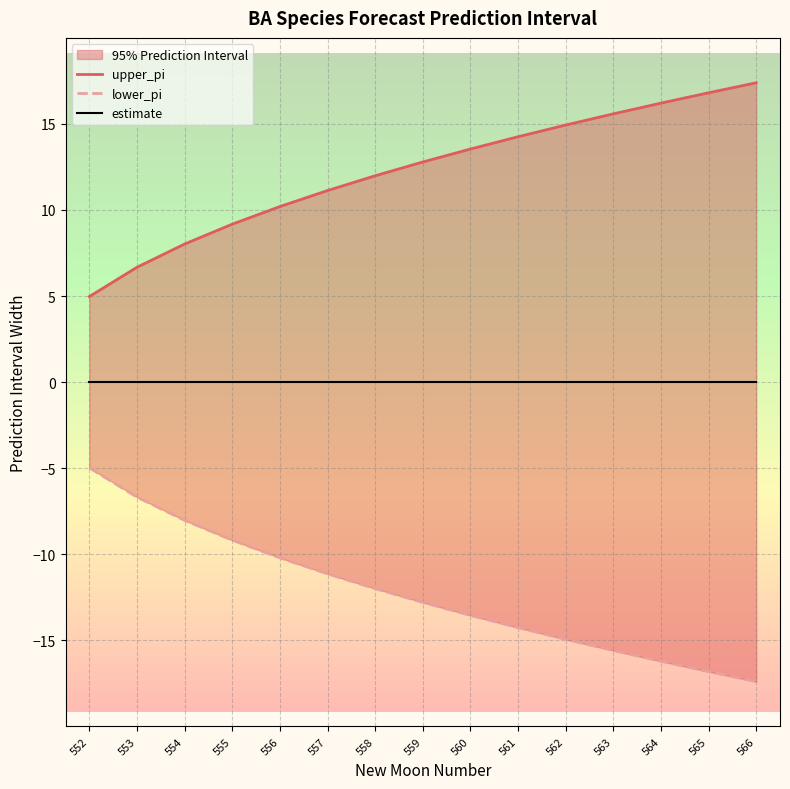

At which category is the sum across all series the highest?

552